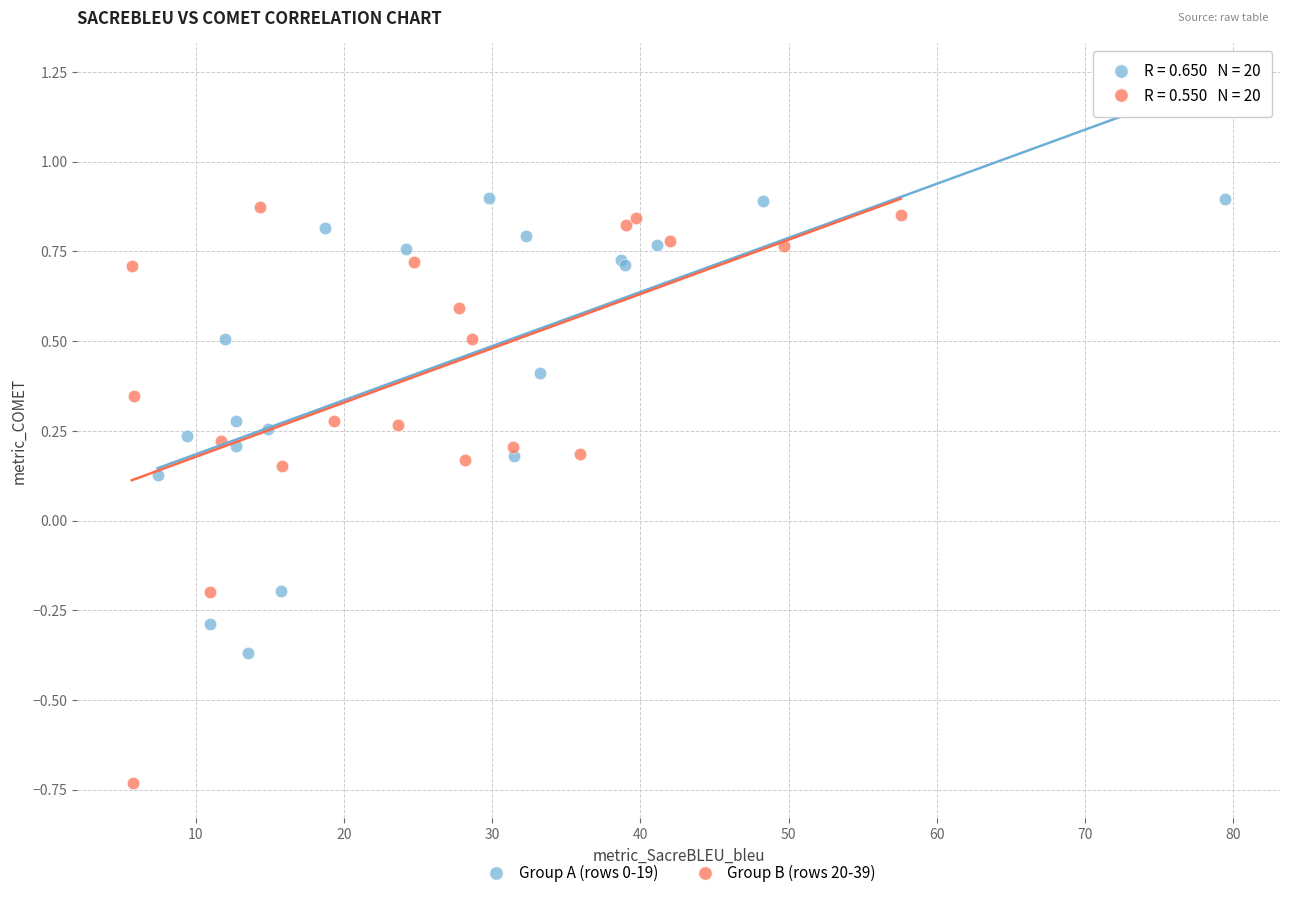

Which series contains the highest Y value?

Group A (rows 0-19)